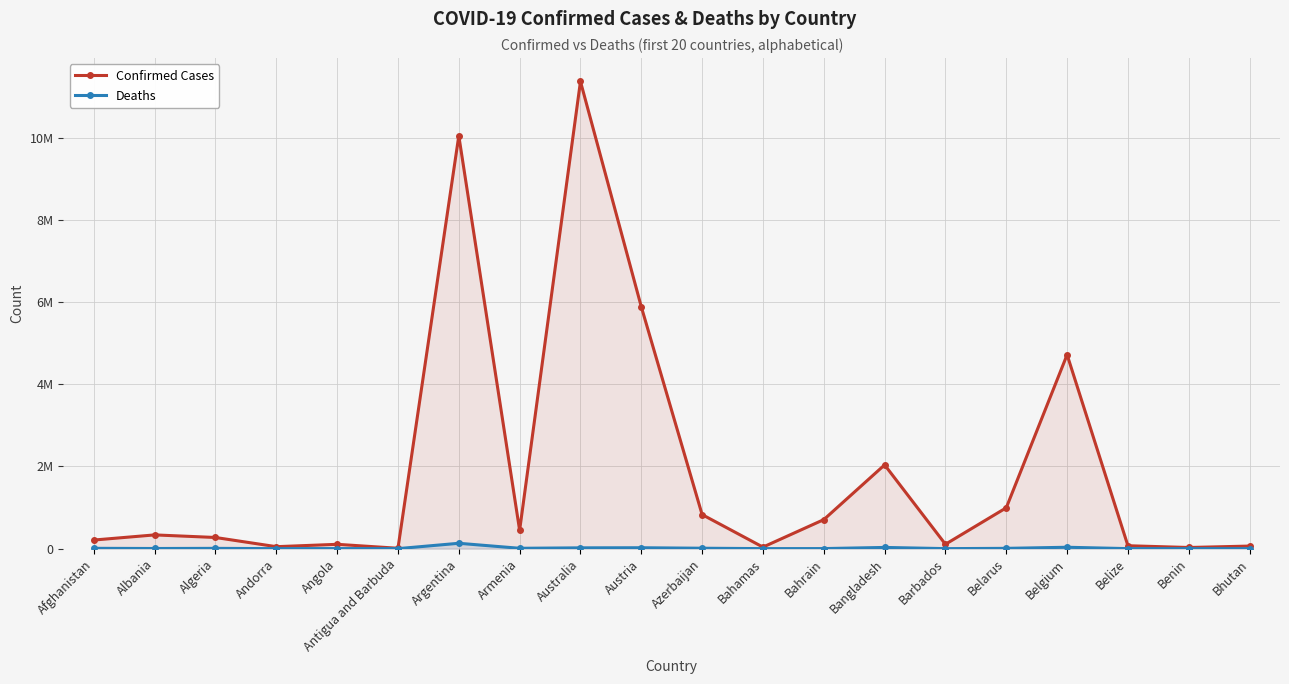

What is the difference between the second highest and second lowest values in the Confirmed Cases series?

10015318